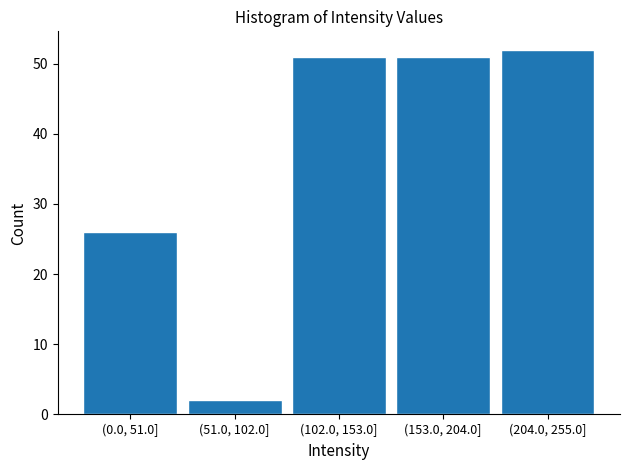

Reading left to right, transcribe all the data shown in this chart.

26	2	51	51	52